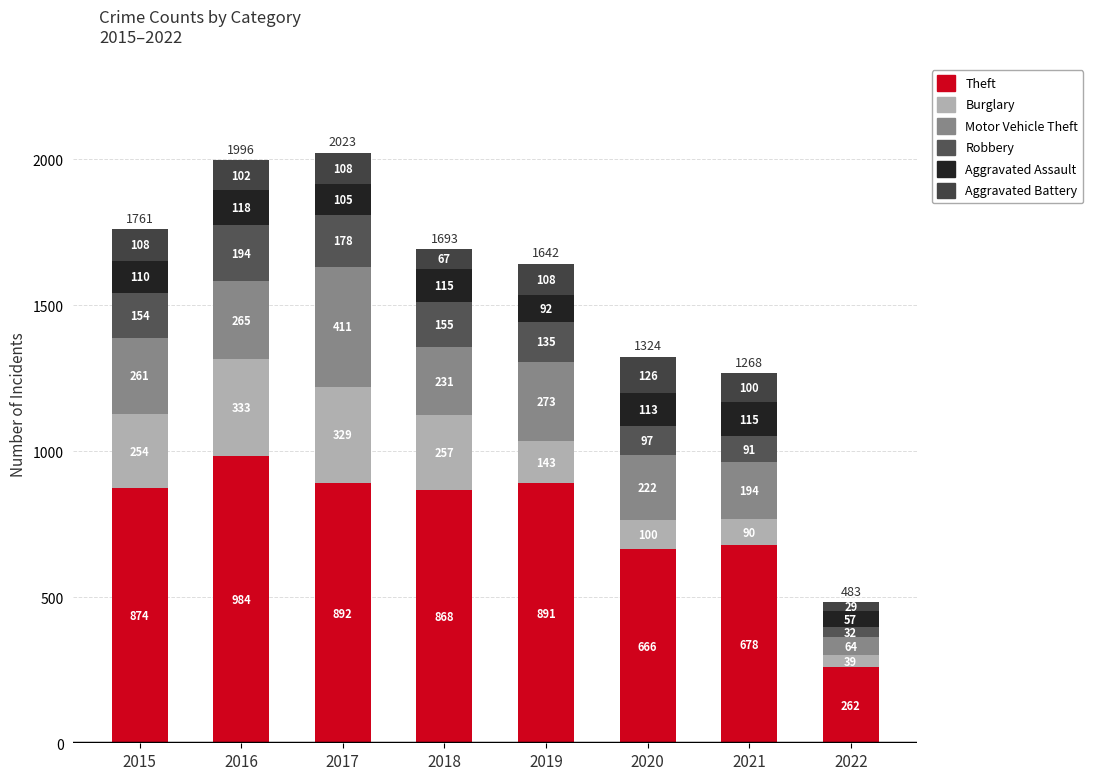

The value of Motor Vehicle Theft at 2022 is 64. True or false?

True